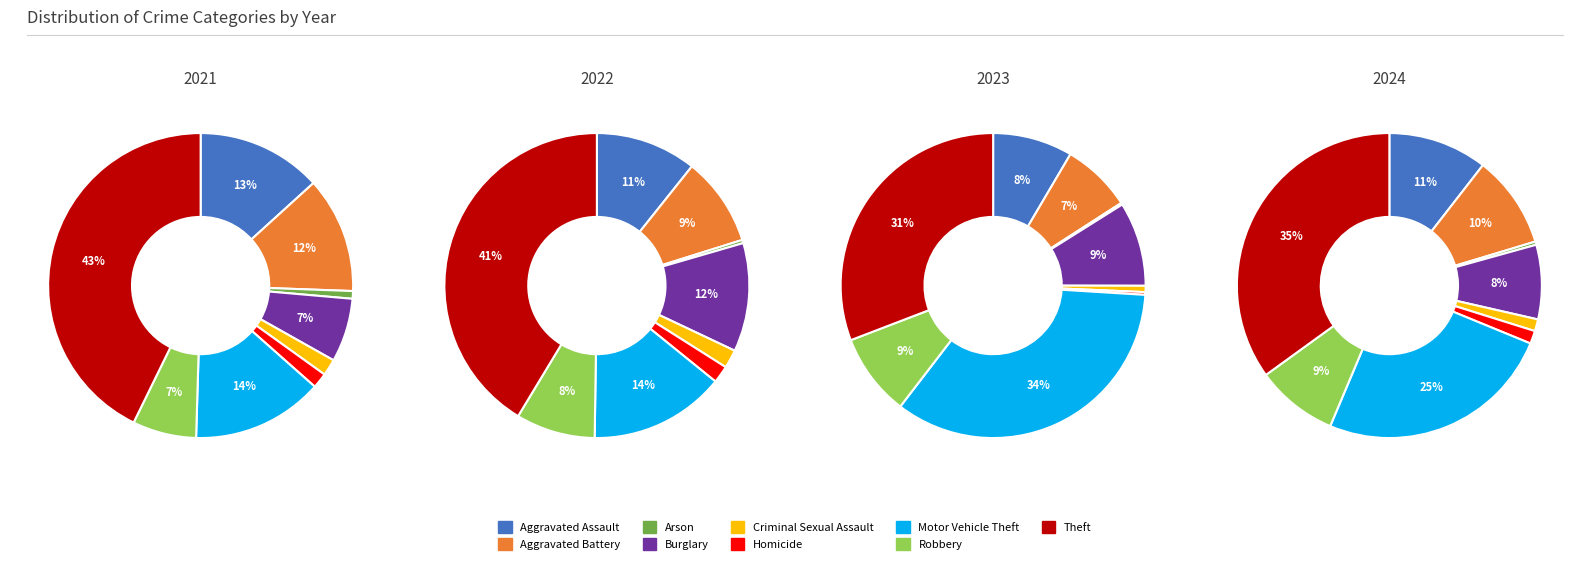

What is the smallest slice in the pie chart?

Arson